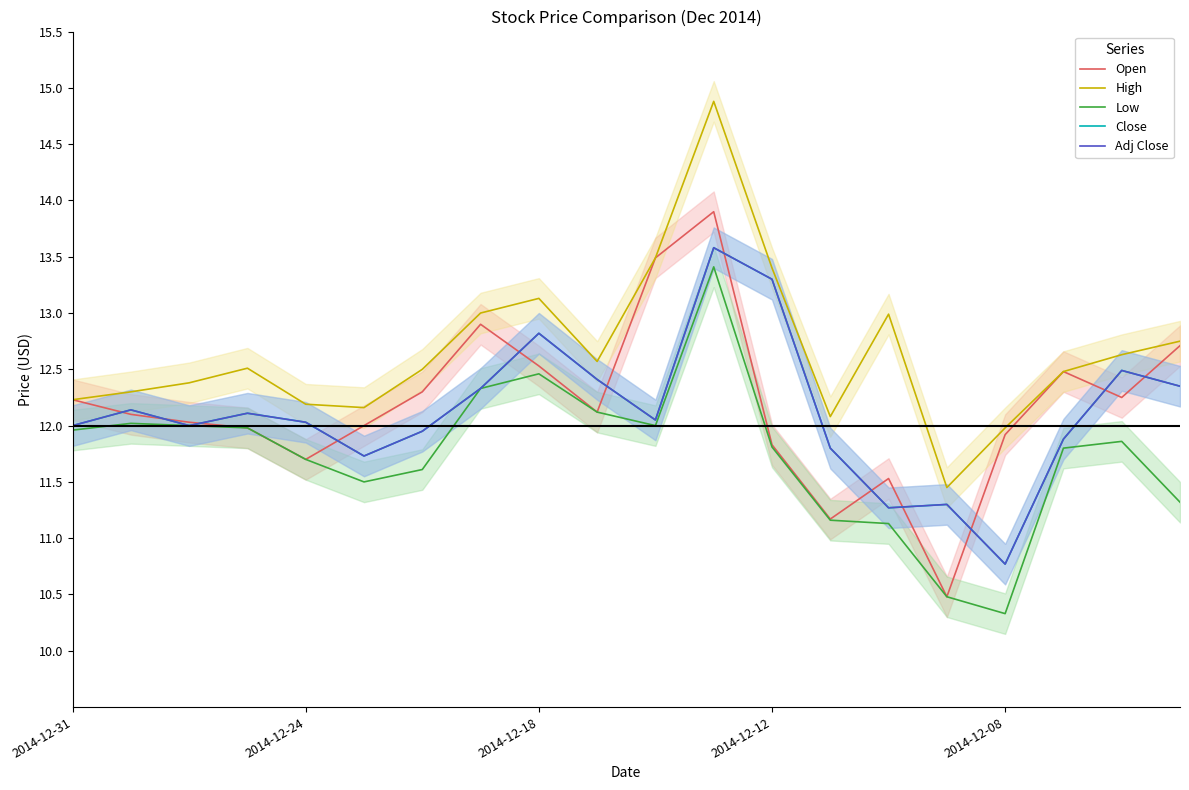

Reading right to left, transcribe all the data shown in this chart.

Open: 12.7	12.2	12.5	11.9	10.5	11.5	11.2	11.8	13.9	13.5	12.1	12.5	12.9	12.3	12.0	11.7	12.0	12.0	12.1	12.2
High: 12.8	12.6	12.5	12.0	11.4	13.0	12.1	13.4	14.9	13.5	12.6	13.1	13.0	12.5	12.2	12.2	12.5	12.4	12.3	12.2
Low: 11.3	11.9	11.8	10.3	10.5	11.1	11.2	11.8	13.4	12.0	12.1	12.5	12.3	11.6	11.5	11.7	12.0	12.0	12.0	12.0
Close: 12.3	12.5	11.9	10.8	11.3	11.3	11.8	13.3	13.6	12.1	12.4	12.8	12.3	11.9	11.7	12.0	12.1	12.0	12.1	12.0
Adj Close: 12.3	12.5	11.9	10.8	11.3	11.3	11.8	13.3	13.6	12.1	12.4	12.8	12.3	11.9	11.7	12.0	12.1	12.0	12.1	12.0